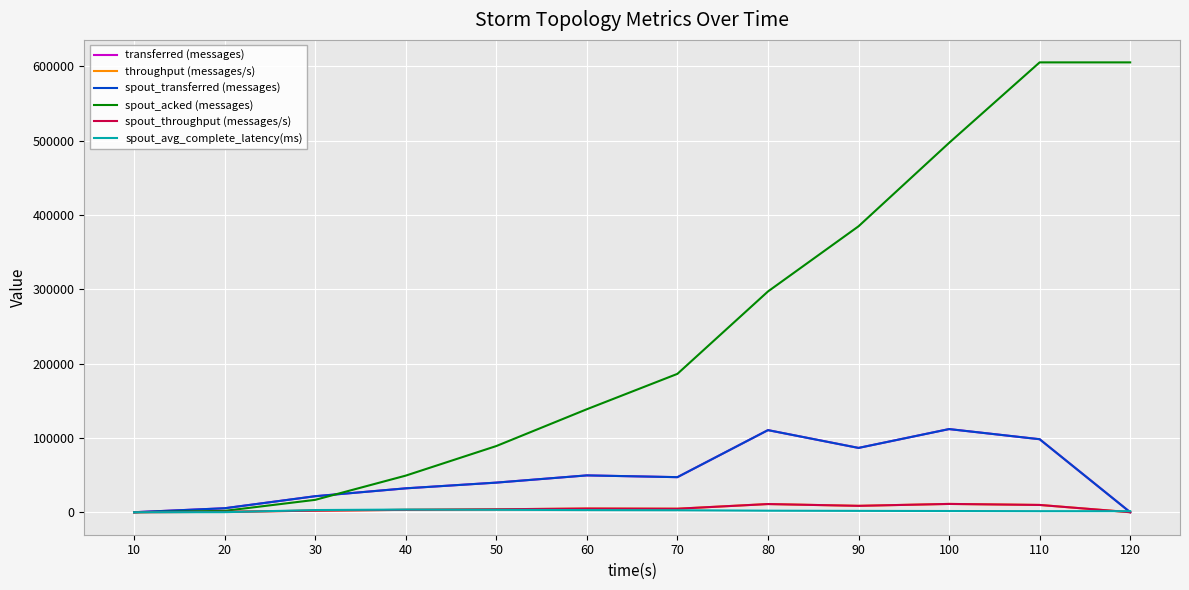

At how many categories does at least one series exceed 93693?

7